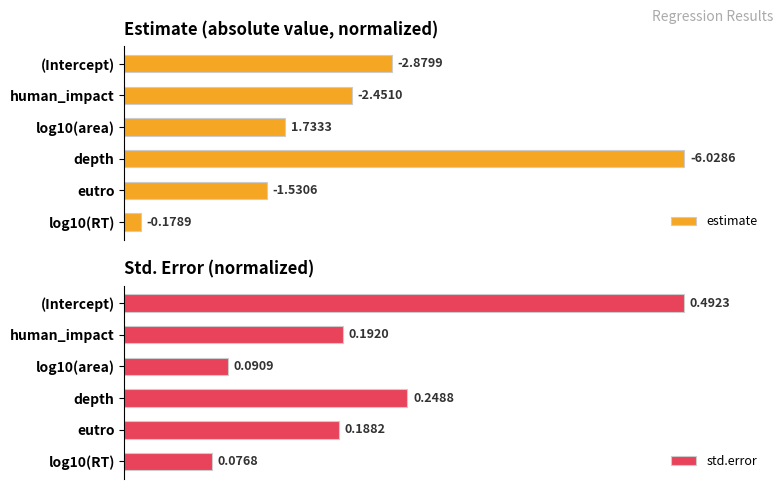

What is the value of the std.error bar at the 3rd from the left?

0.2